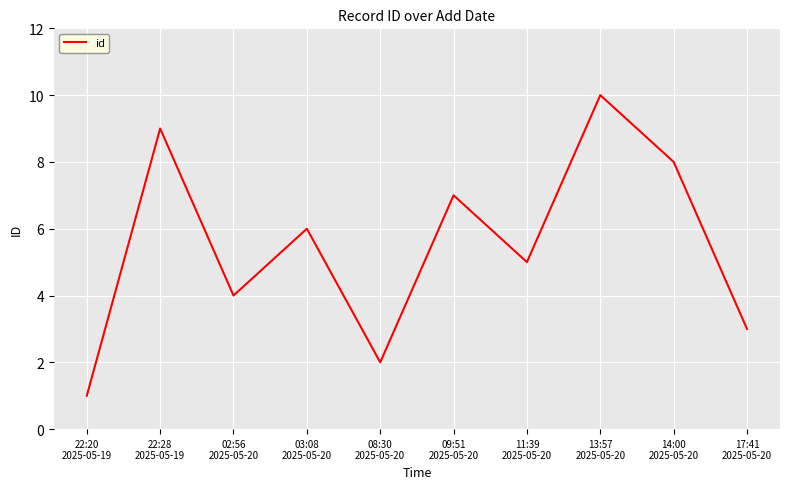

Rank the categories by value from lowest to highest.

22:20
2025-05-19, 08:30
2025-05-20, 17:41
2025-05-20, 02:56
2025-05-20, 11:39
2025-05-20, 03:08
2025-05-20, 09:51
2025-05-20, 14:00
2025-05-20, 22:28
2025-05-19, 13:57
2025-05-20